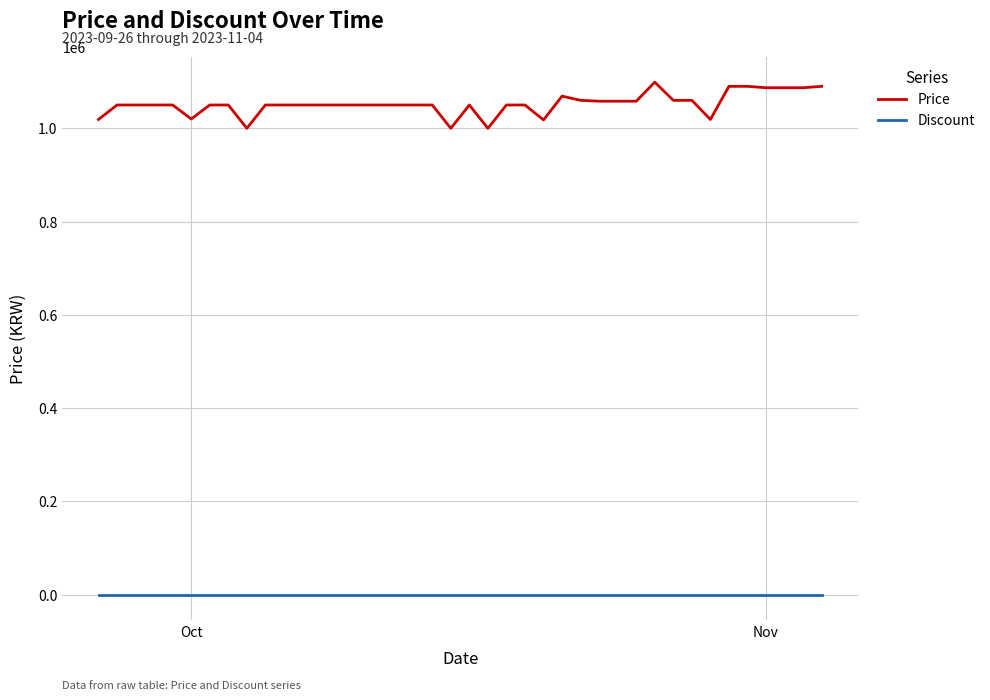

Which series has the largest total across all categories?

Price